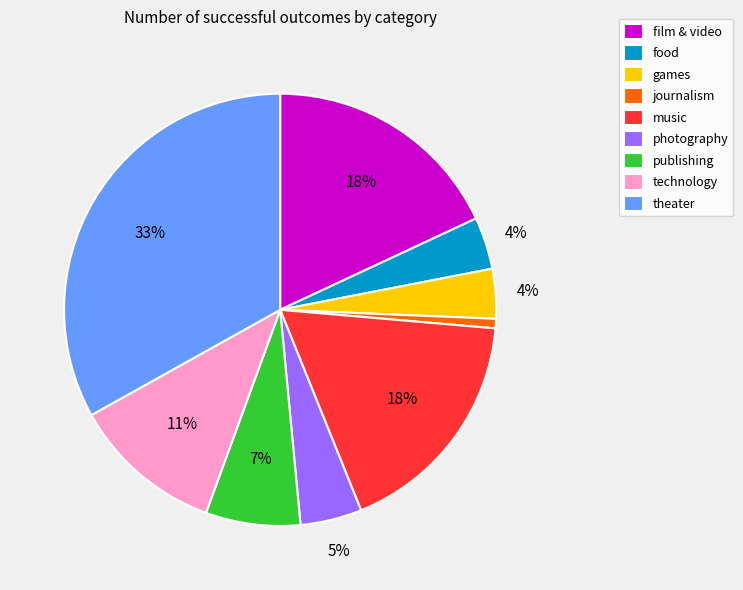

Is the sum of publishing and theater greater than half?

No